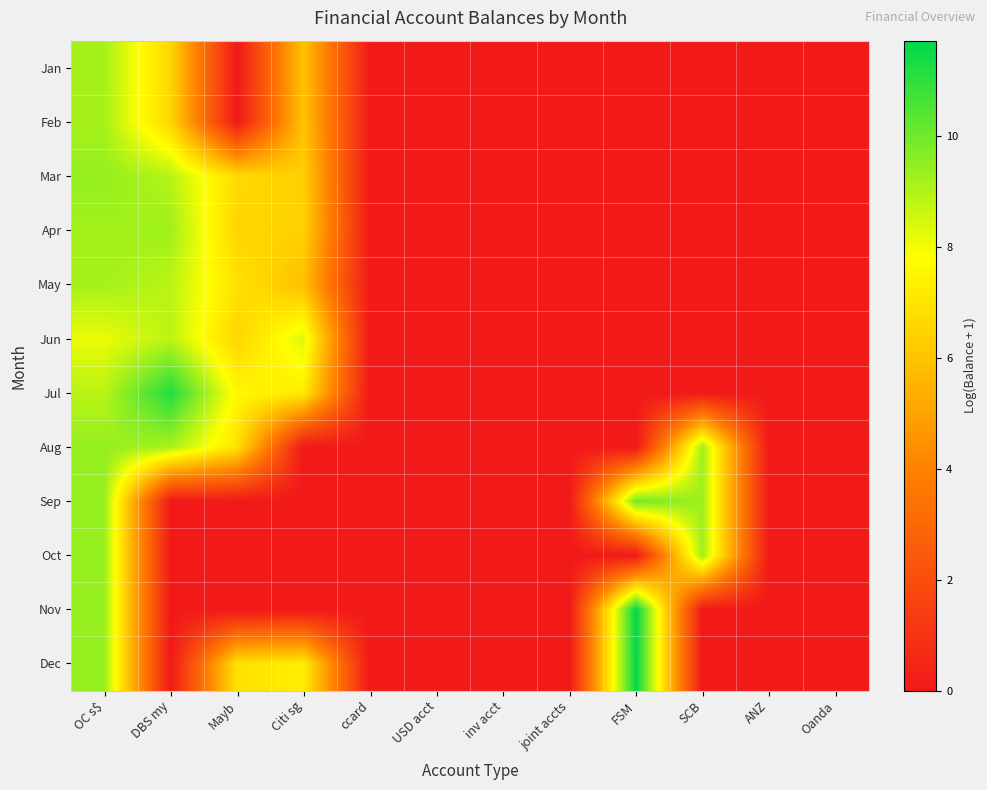

At which category does the chart reach its minimum across all series?

Mayb